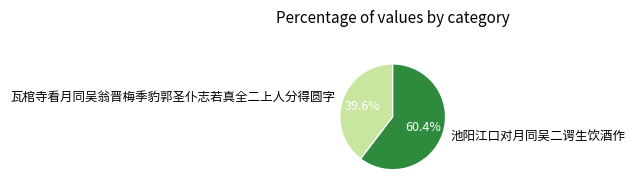

To the nearest percent, what portion does 瓦棺寺看月同吴翁晋梅季豹郭圣仆志若真全二上人分得圆字 represent?

40%